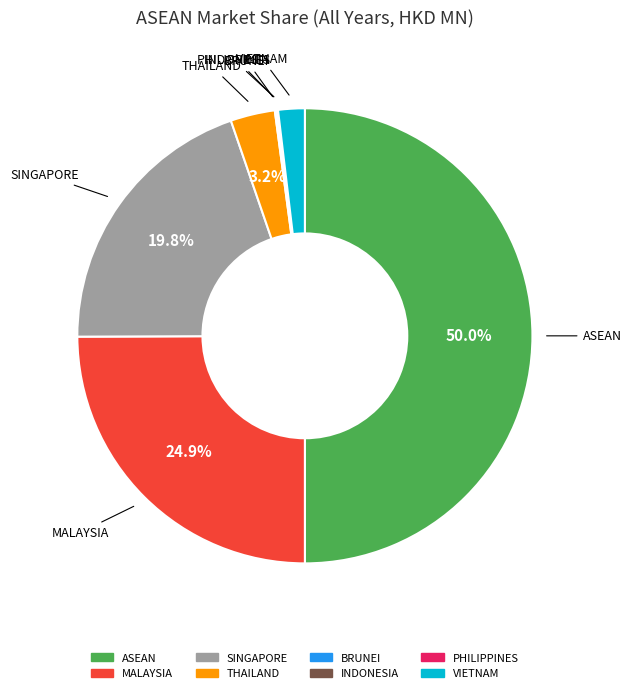

To the nearest percent, what portion does THAILAND represent?

3%